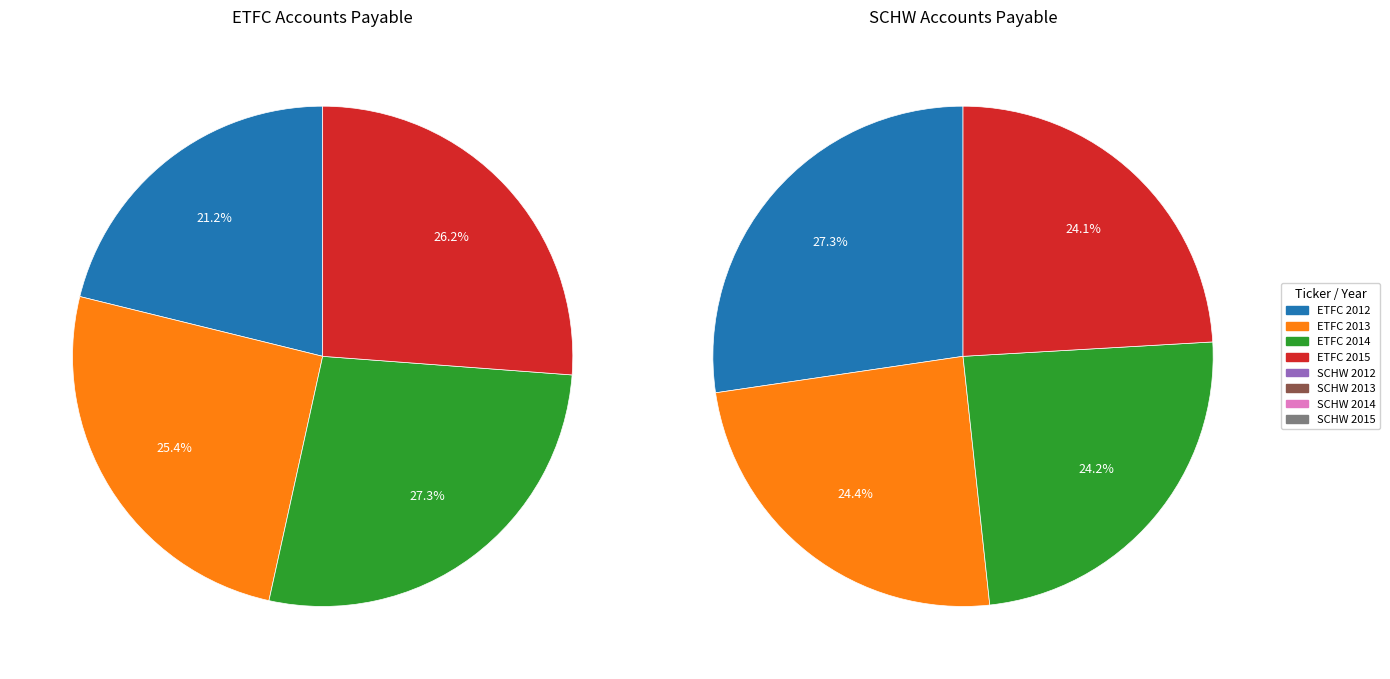

What is the change in value from SCHW 2012 to SCHW 2015?

-5115000000